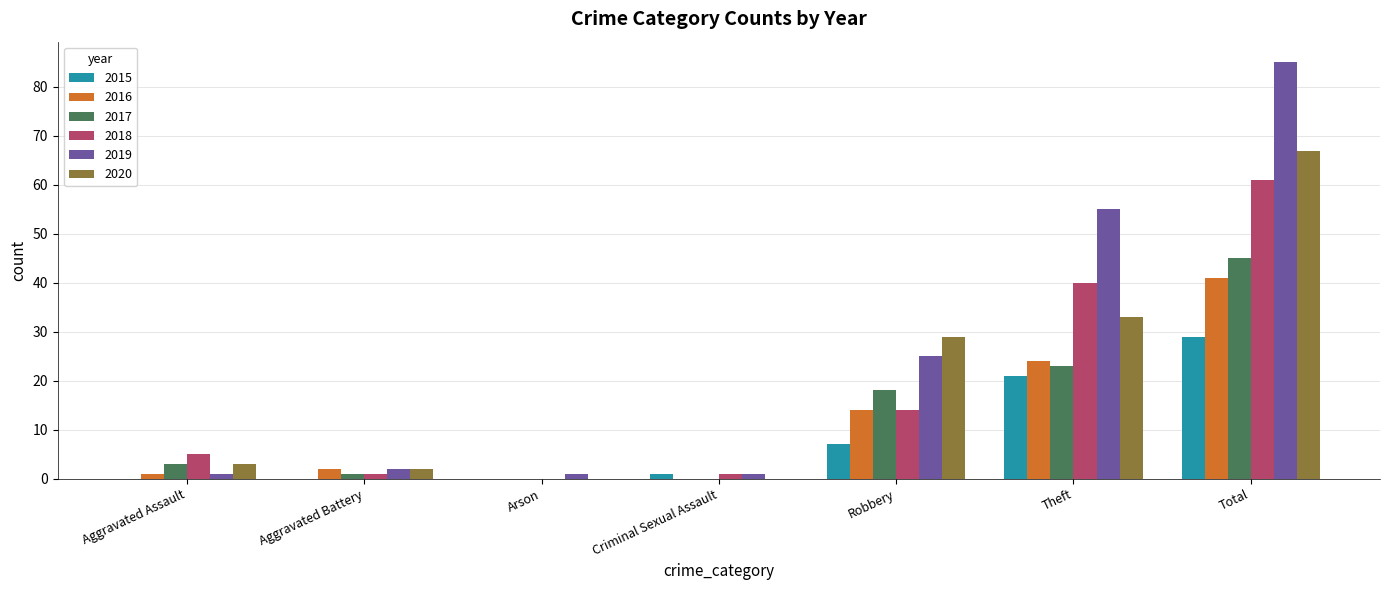

What is the highest value of the 2020 series?

67